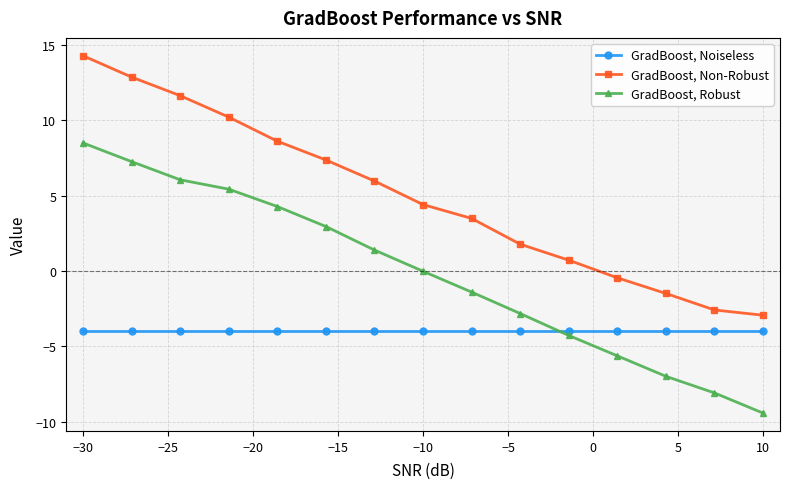

How many data points in GradBoost, Non-Robust are less than 4?

7